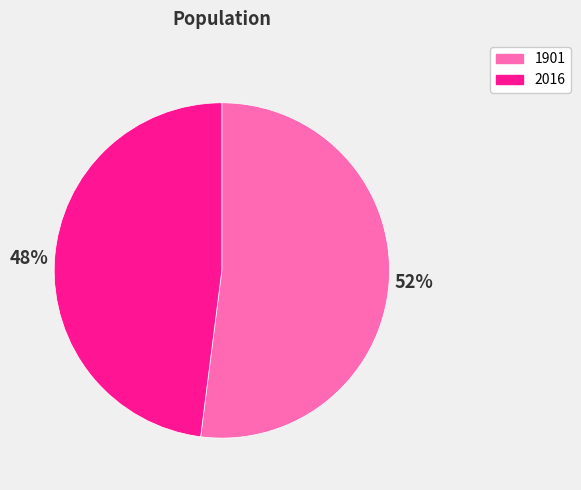

To the nearest percent, what is the difference between the largest and smallest slice percentages?

4%